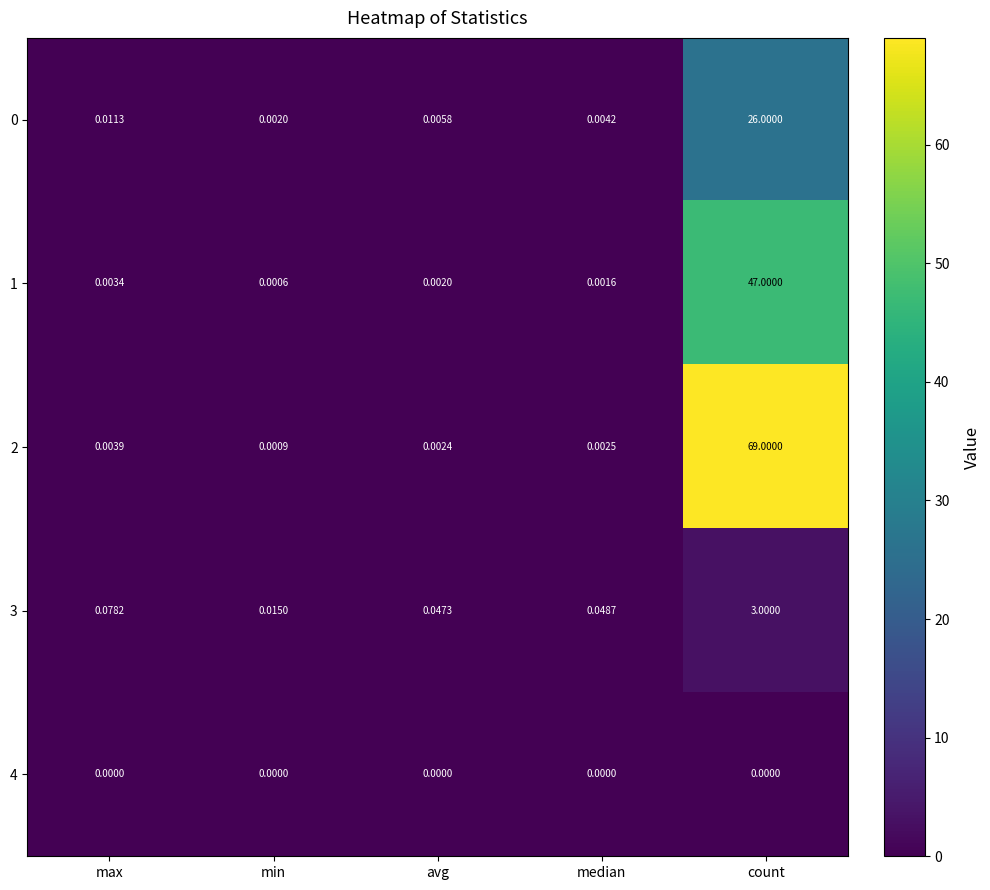

Which series has the largest total across all categories?

2